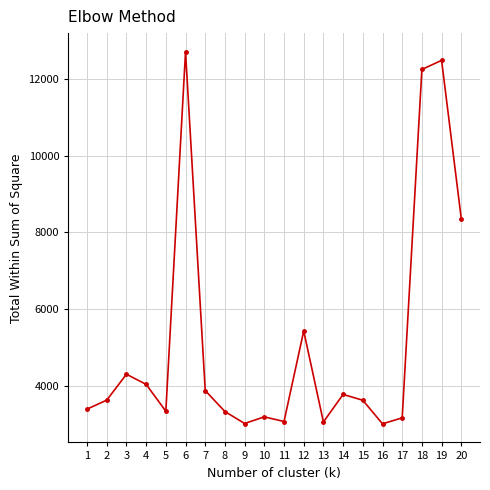

At which category does the chart reach its peak across all series?

6